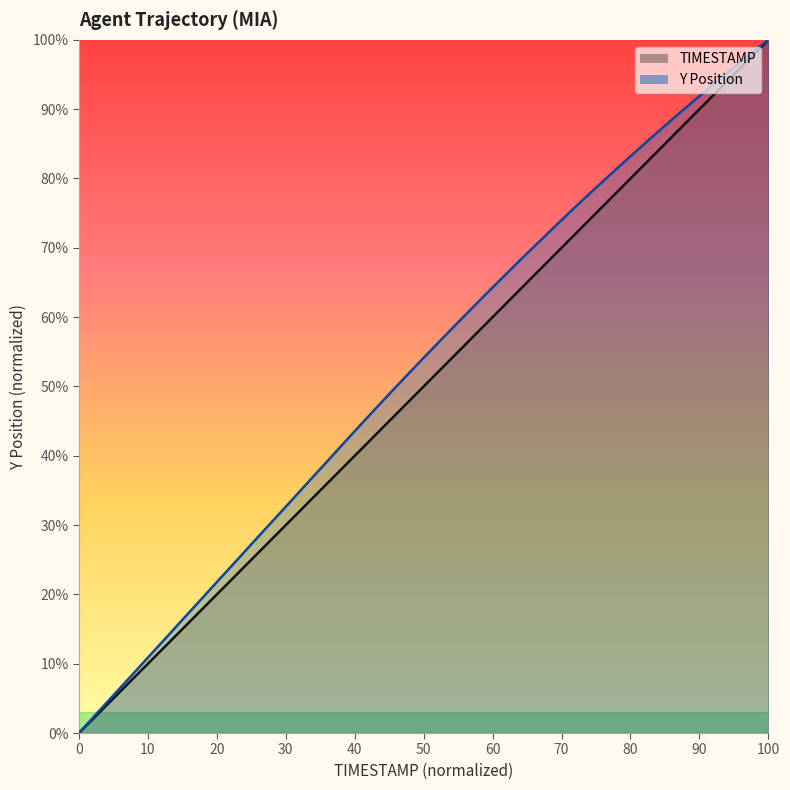

Rank the series at 65.9 from highest to lowest value.

Y, TIMESTAMP